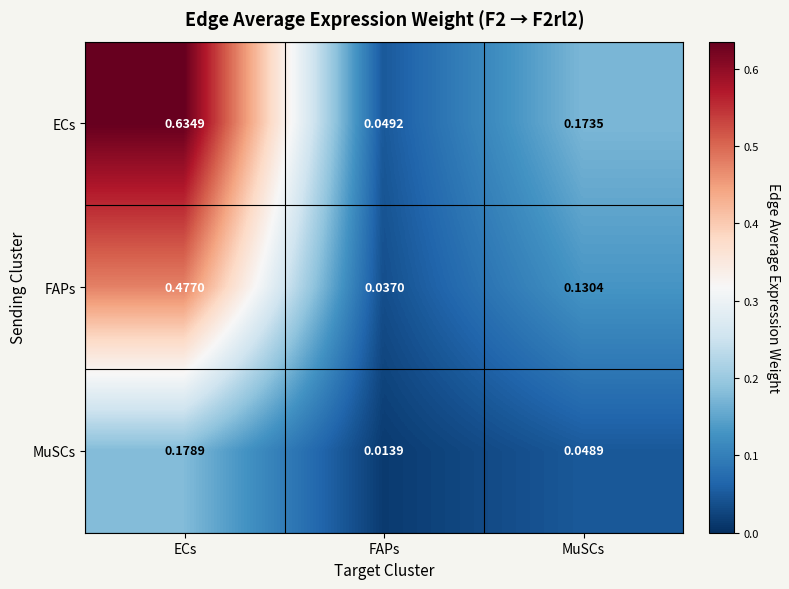

Is the value of FAPs at ECs greater than the value of ECs at MuSCs?

Yes